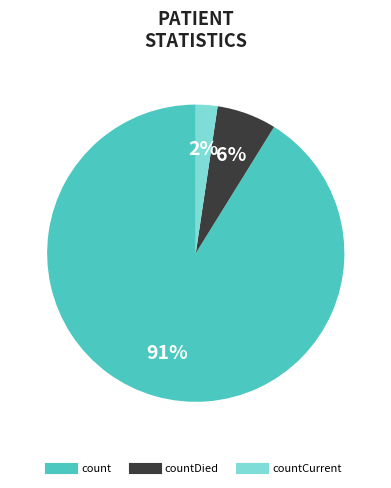

Is there any slice that represents more than half of the pie?

Yes